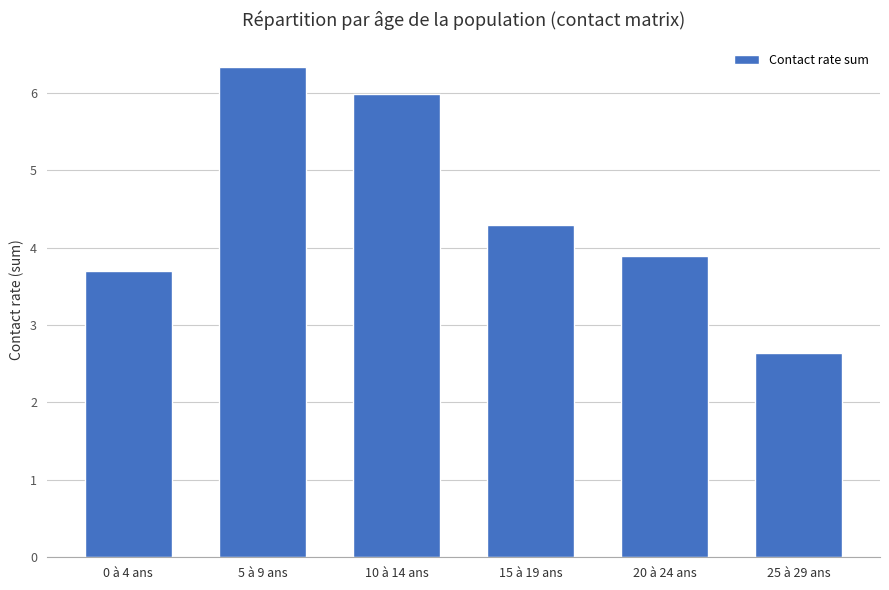

Approximately how many times larger is the value at 20 à 24 ans compared to 0 à 4 ans?

1.1